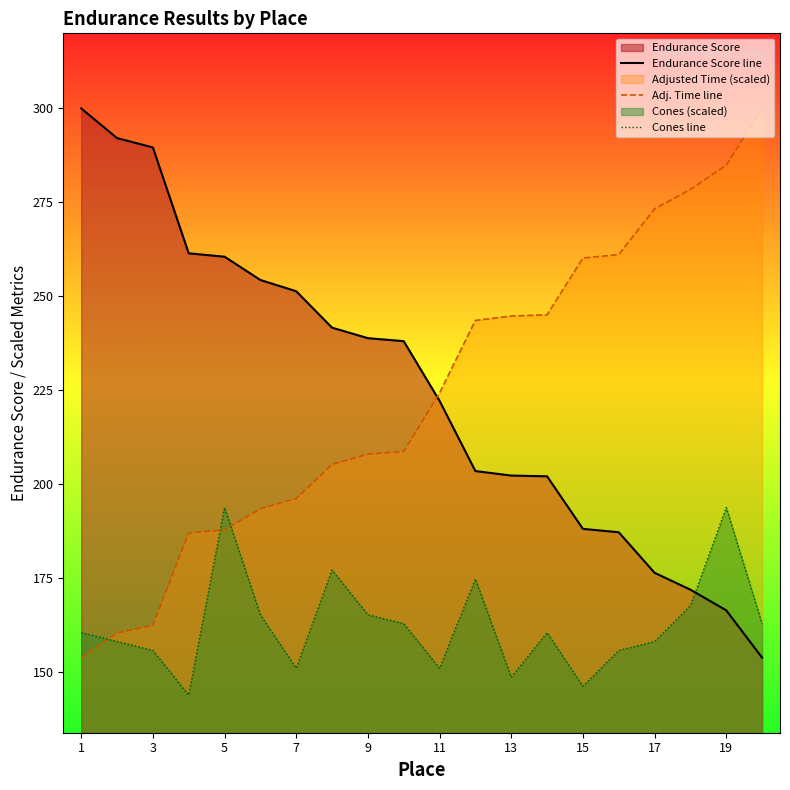

What is the difference between the maximum and minimum values in the Cones line series?

50.0